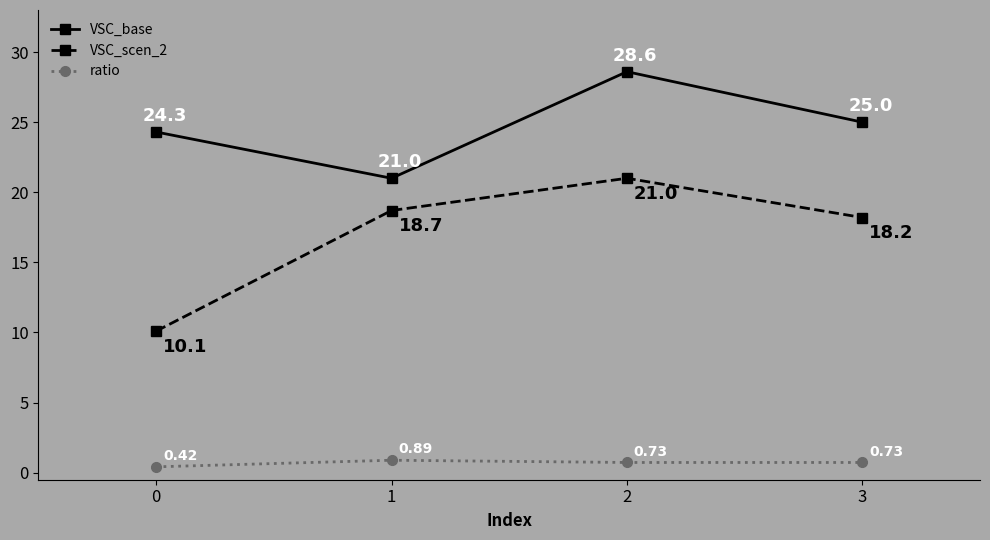

True or false: ratio and VSC_scen_2 intersect in this chart.

False